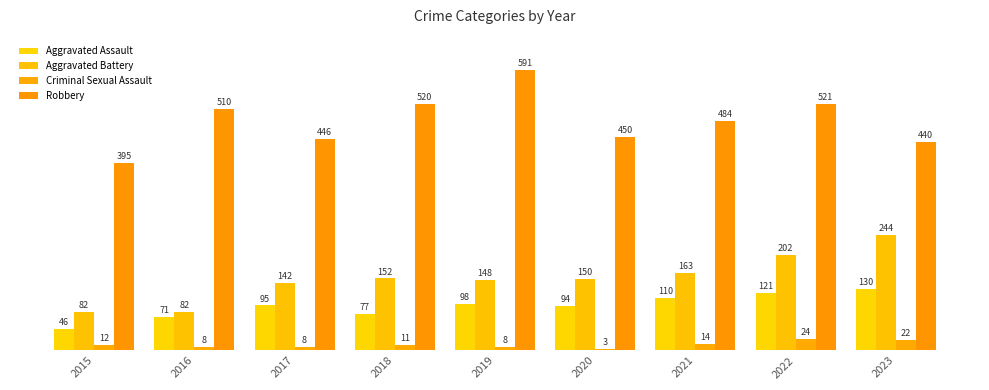

How many data points in Aggravated Battery are above 150?

4